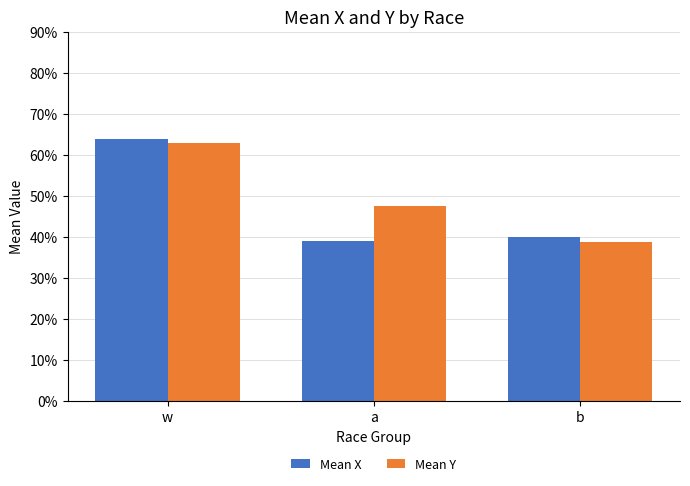

Does the chart contain any negative values?

No